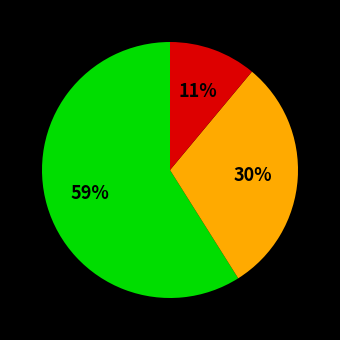

Does any single category account for the majority?

Yes